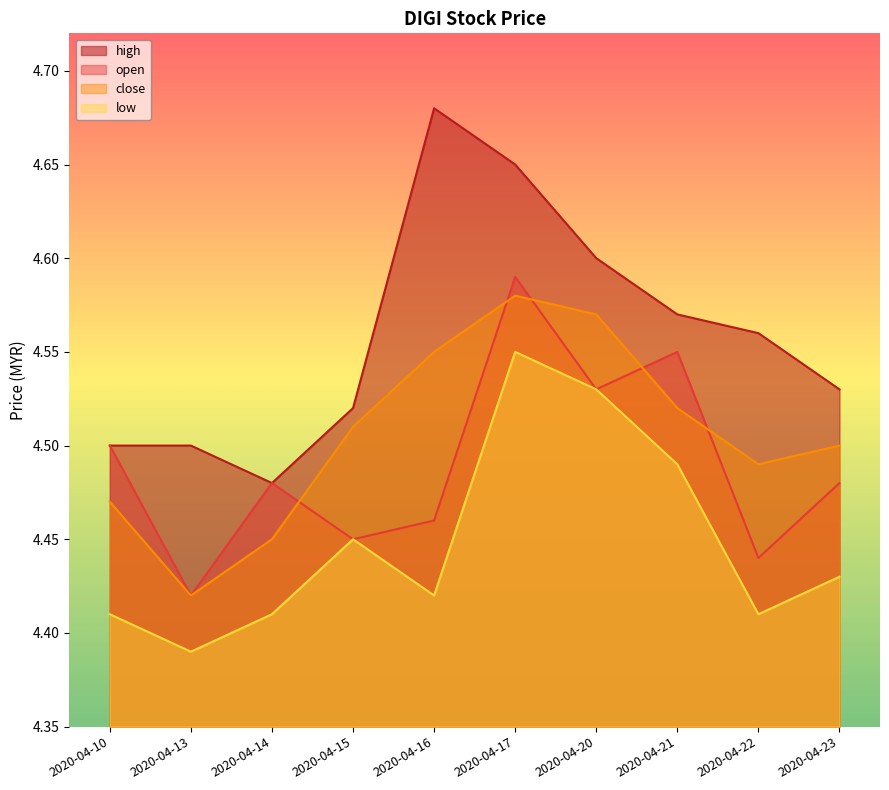

Reading right to left, transcribe all the data shown in this chart.

open: 2020-04-23=4.5	2020-04-22=4.4	2020-04-21=4.5	2020-04-20=4.5	2020-04-17=4.6	2020-04-16=4.5	2020-04-15=4.5	2020-04-14=4.5	2020-04-13=4.4	2020-04-10=4.5
high: 2020-04-23=4.5	2020-04-22=4.6	2020-04-21=4.6	2020-04-20=4.6	2020-04-17=4.7	2020-04-16=4.7	2020-04-15=4.5	2020-04-14=4.5	2020-04-13=4.5	2020-04-10=4.5
low: 2020-04-23=4.4	2020-04-22=4.4	2020-04-21=4.5	2020-04-20=4.5	2020-04-17=4.5	2020-04-16=4.4	2020-04-15=4.5	2020-04-14=4.4	2020-04-13=4.4	2020-04-10=4.4
close: 2020-04-23=4.5	2020-04-22=4.5	2020-04-21=4.5	2020-04-20=4.6	2020-04-17=4.6	2020-04-16=4.5	2020-04-15=4.5	2020-04-14=4.5	2020-04-13=4.4	2020-04-10=4.5